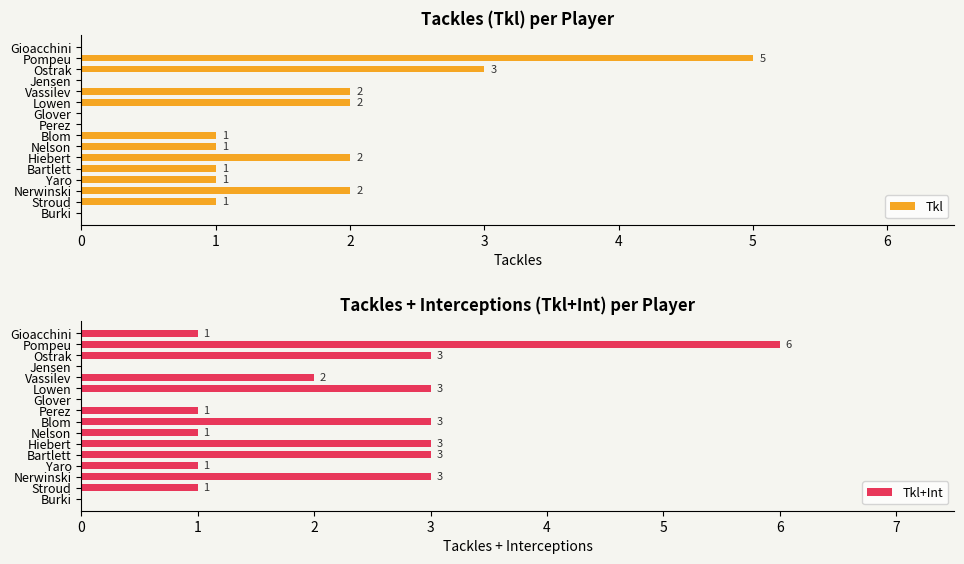

The Tkl series shows 1 at Nelson. True or false?

True